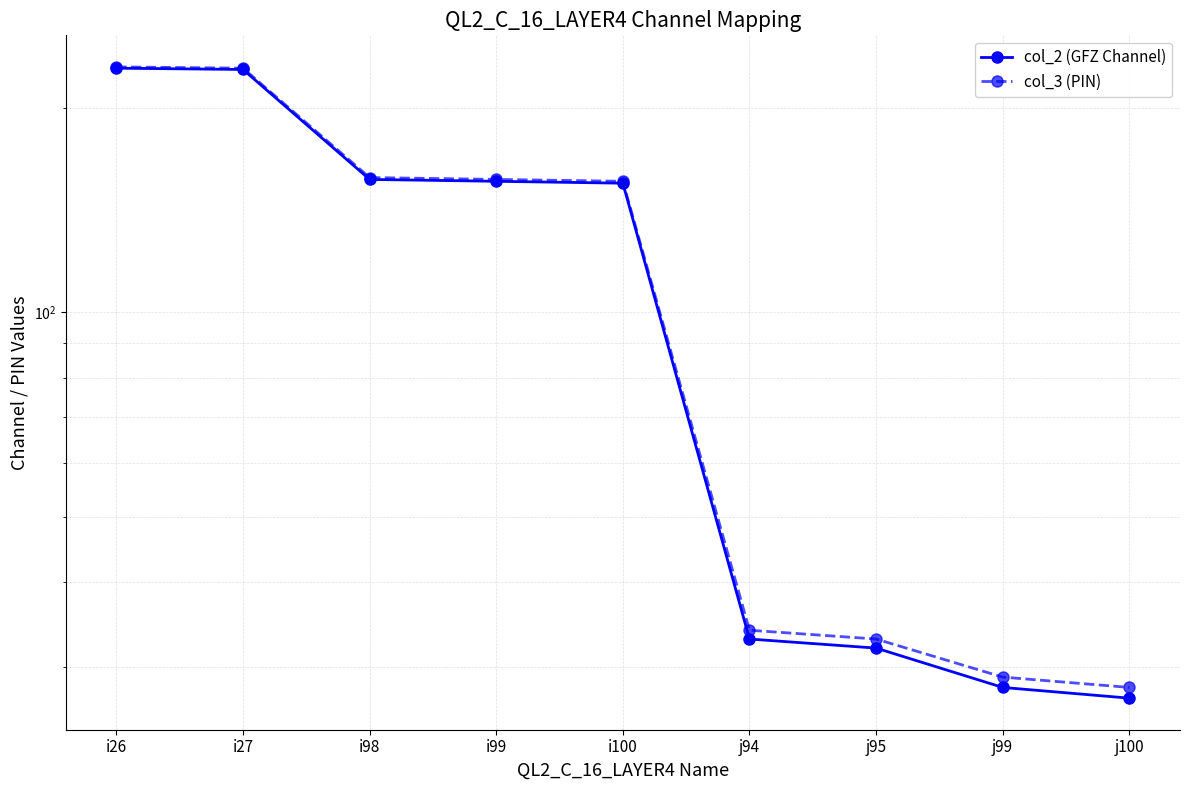

What is the value of the col_2 (GFZ Channel) point at the 9th from the left?

27